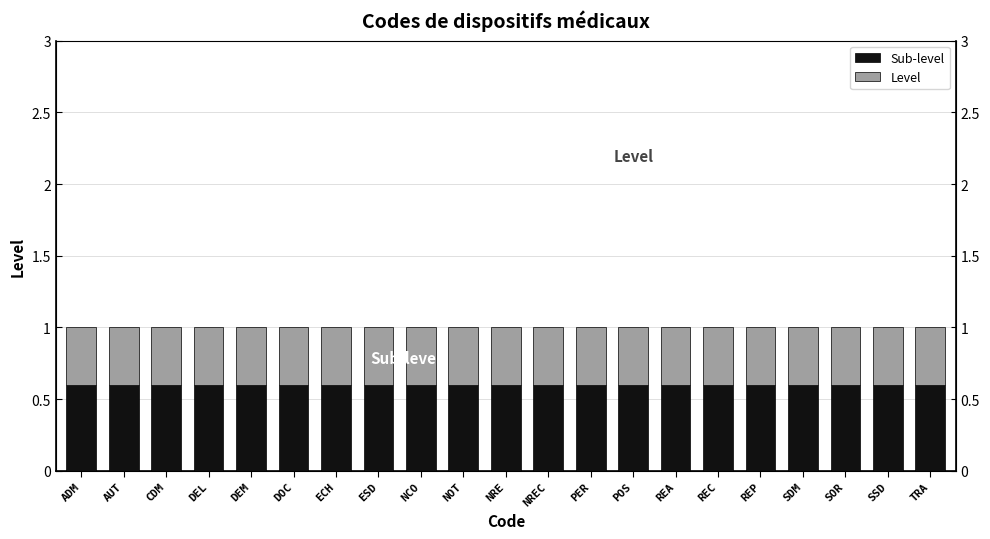

What position from the left is DOC?

6